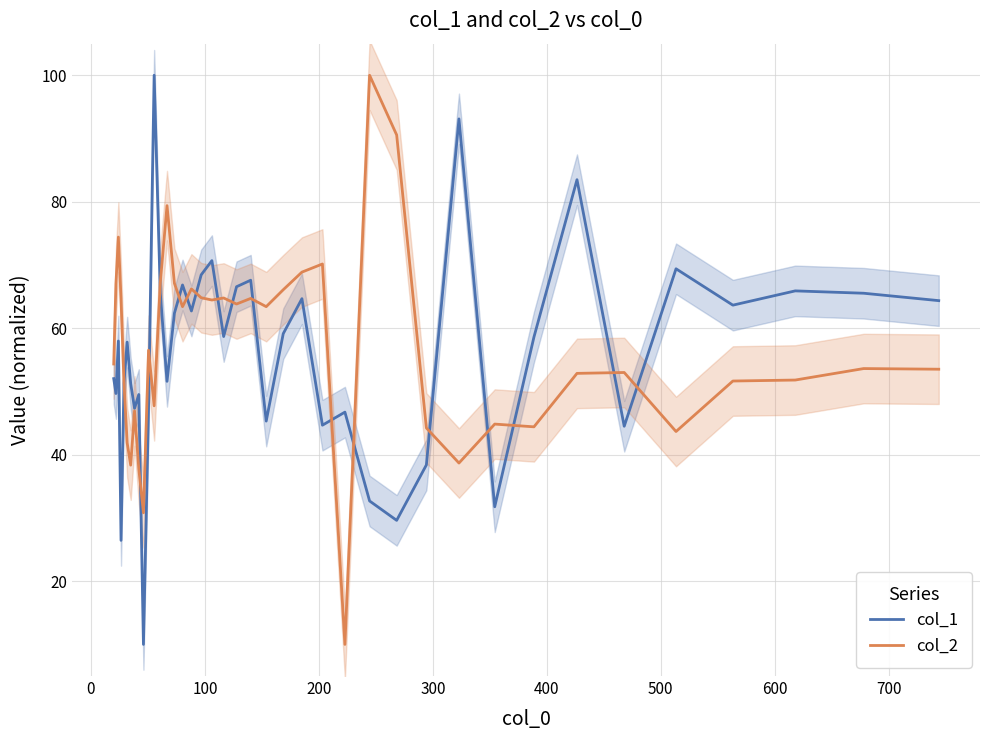

What is the lowest value of the col_1 series?

10.0